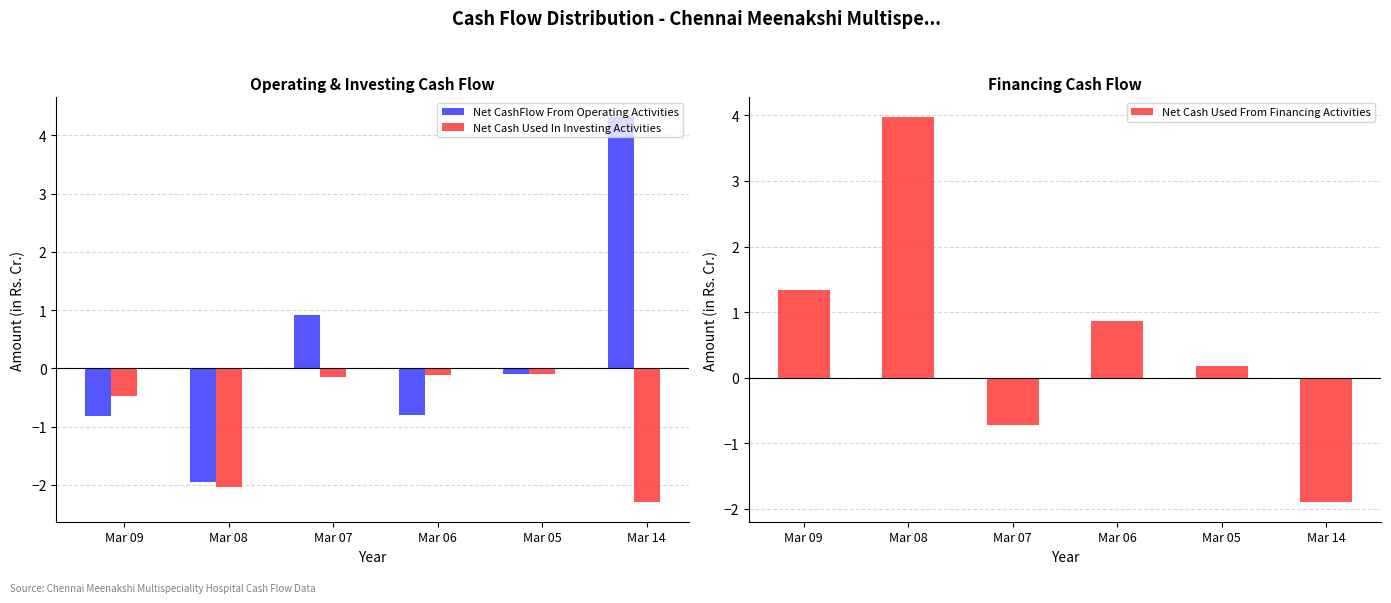

What is the value of the Net Cash Used In Investing Activities bar at the 2nd from the left?

-2.0